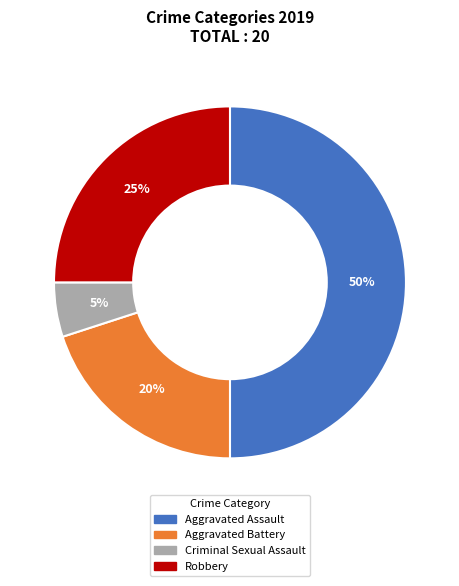

Which slice is the largest?

Aggravated Assault